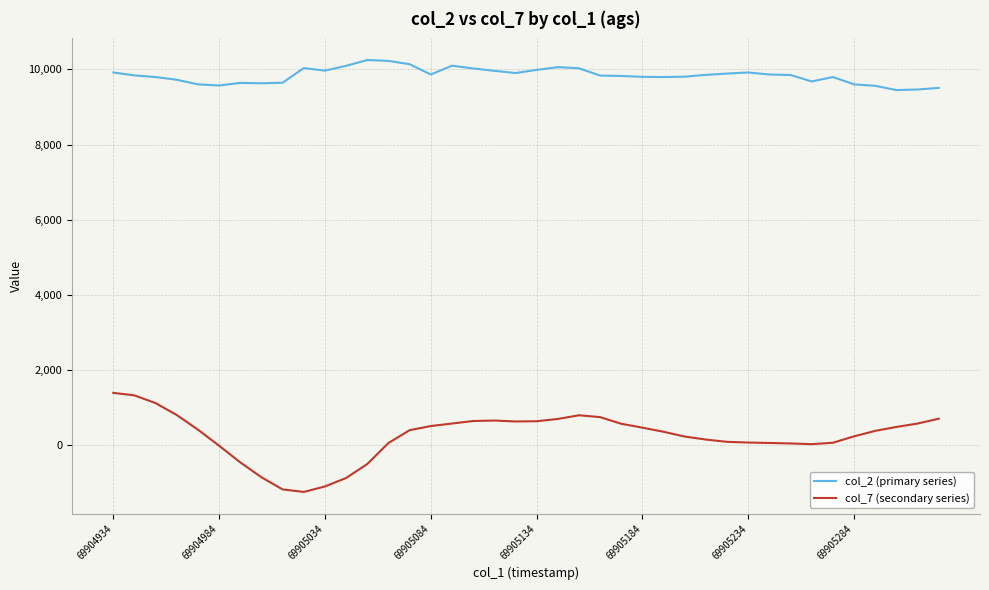

Rank the series by their maximum value, from highest to lowest.

col_2 (primary series), col_7 (secondary series)